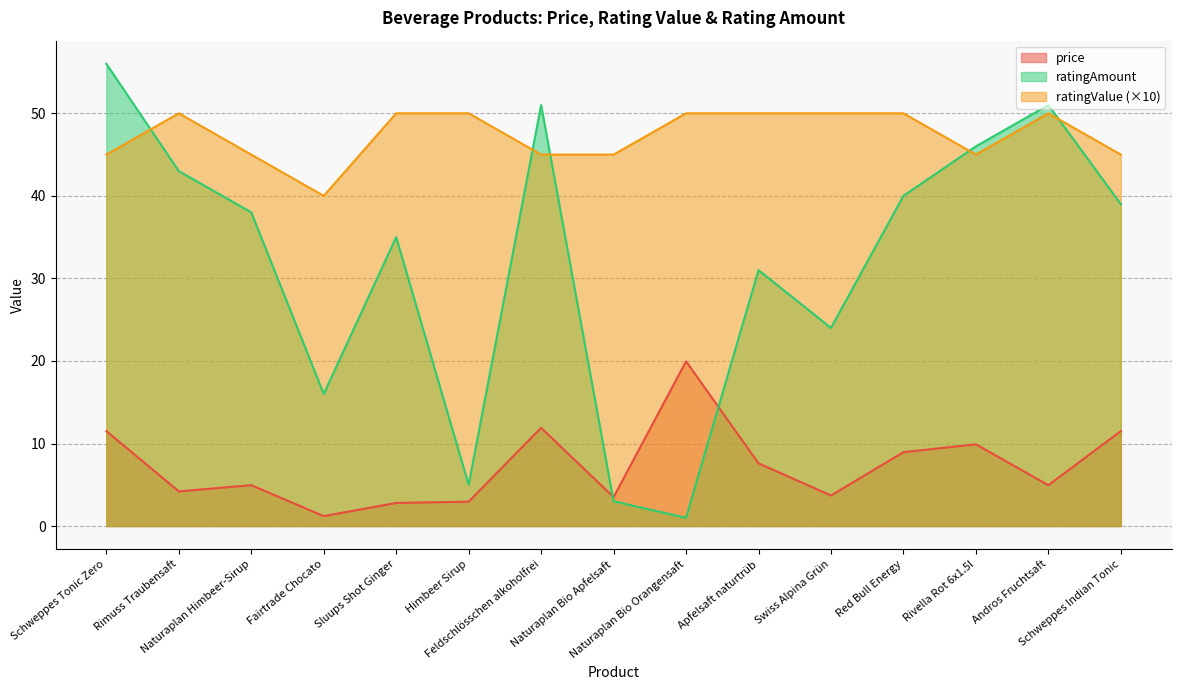

What is the value of the ratingValue point at the 7th from the left?

45.0